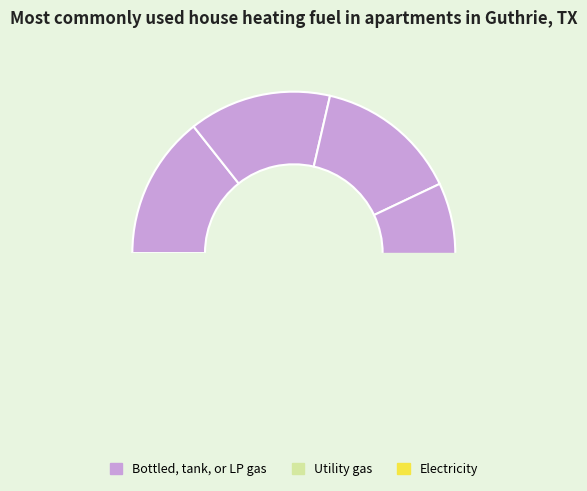

What is the change in value from 1 to 3?

-0.1